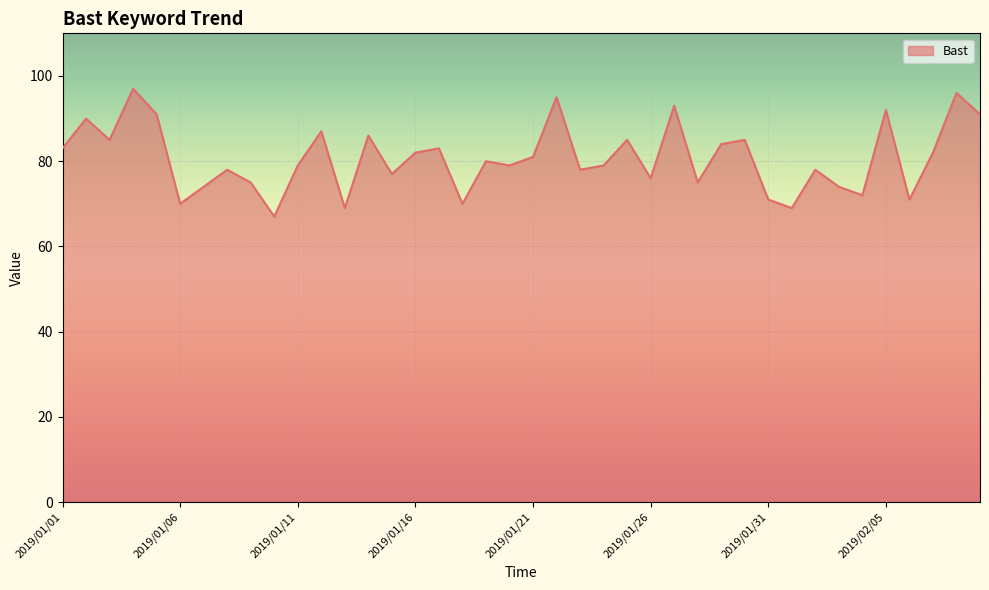

What is the difference between the maximum and minimum values?

30